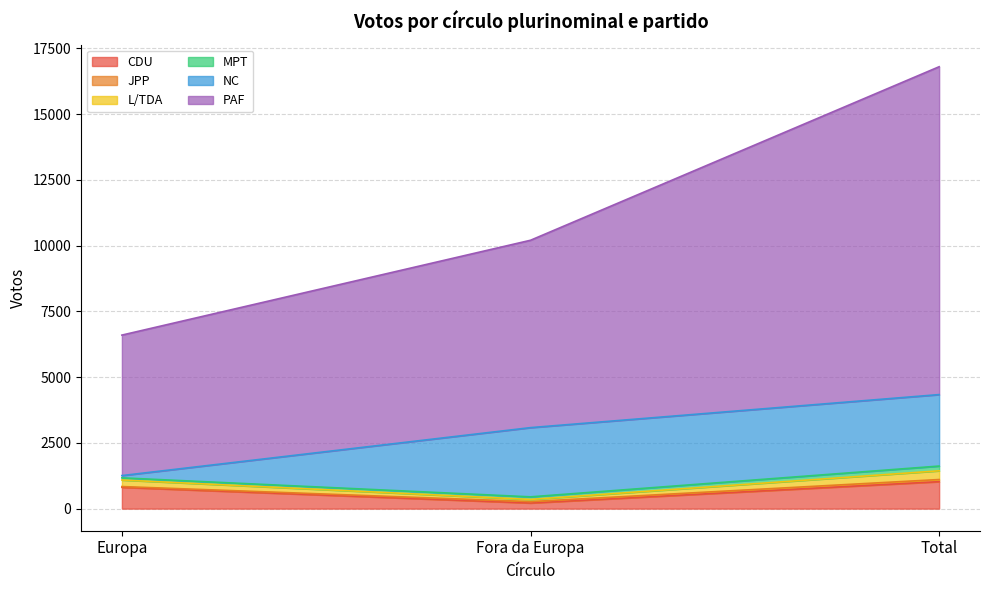

How many lines are shown in the chart?

6